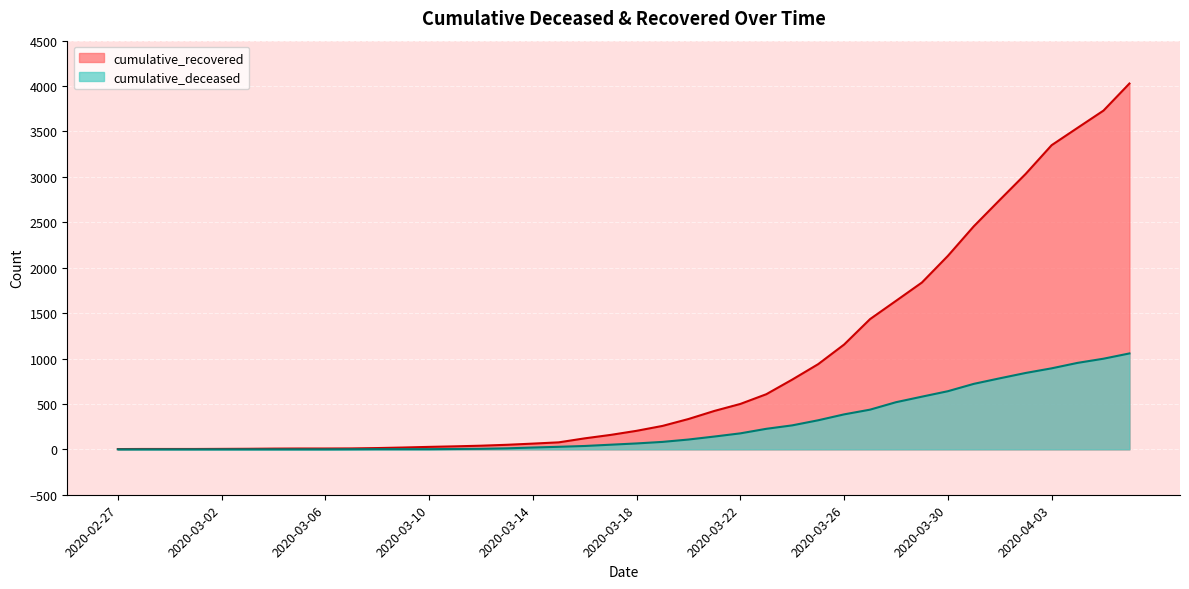

True or false: cumulative_recovered and cumulative_deceased intersect in this chart.

False